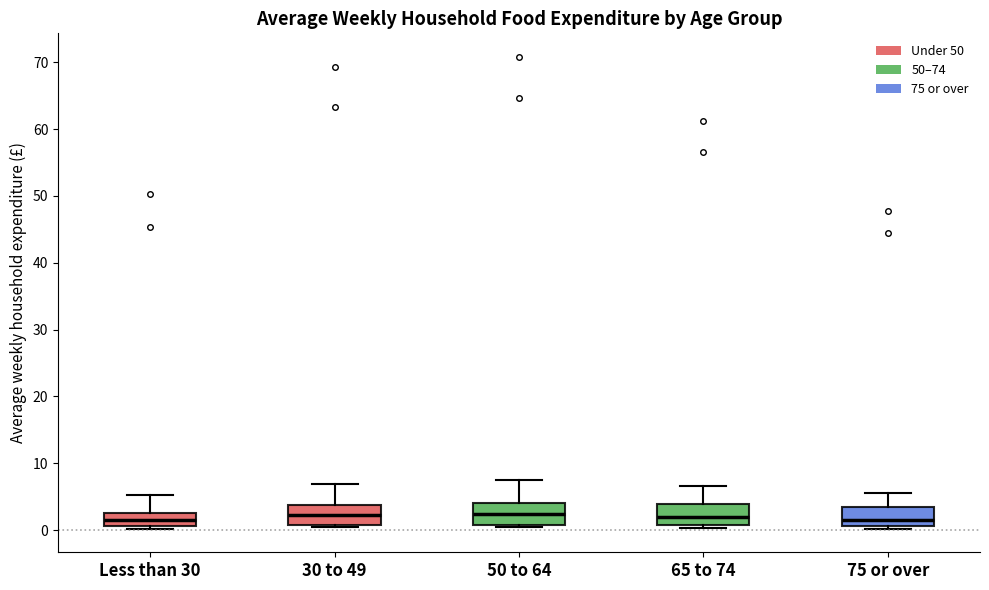

Where does the upper whisker of the box for 30 to 49 end on the y-axis? The values are not printed on the chart, so give them approximately, as read against the axis.

7